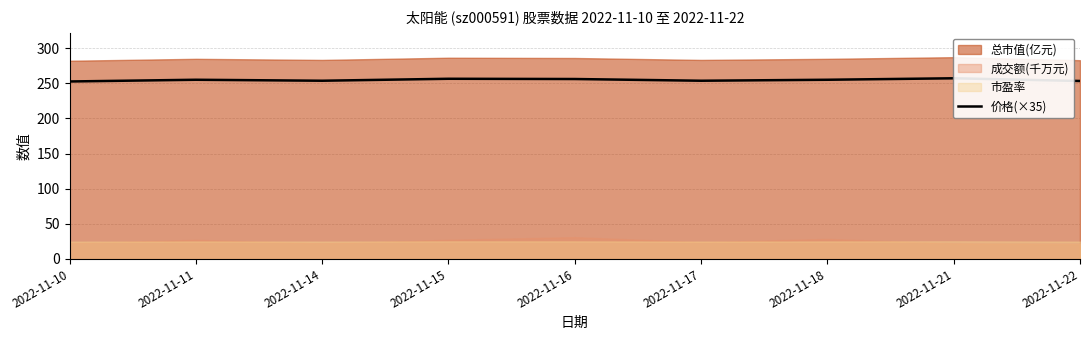

Is it true that the value at 2022-11-15 is 437.2?

False